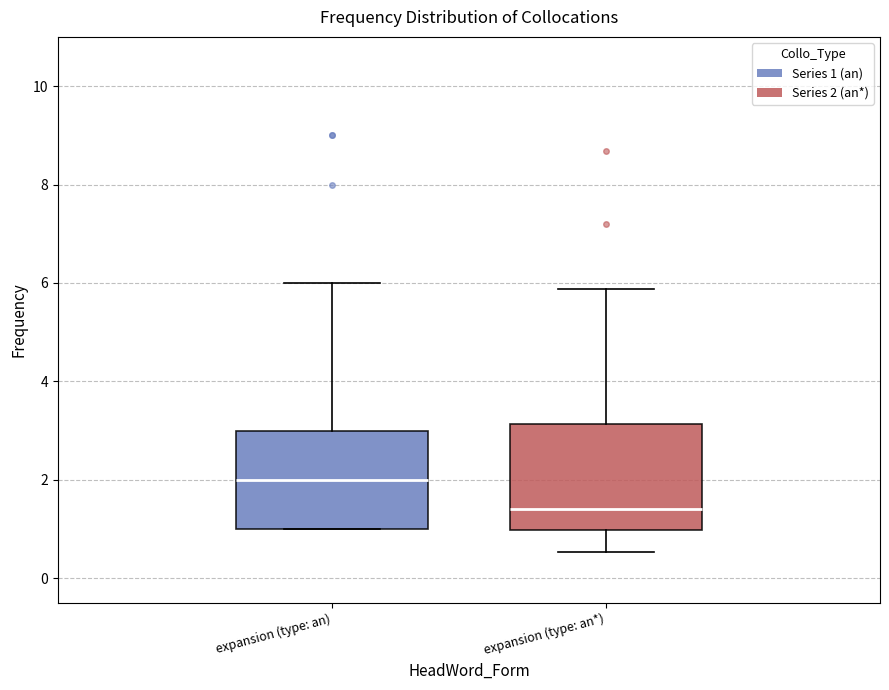

Reading left to right, transcribe this box plot: for each box, give where its median line is, the range the box spans, and where its two whiskers end, as read against the y-axis. The values are not printed on the chart, so give them approximately, as read against the axis.

expansion (type: an): median 2.0, box 1.0 to 3.0, whiskers 1.0 to 6.0
expansion (type: an*): median 1.4, box 1.0 to 3.2, whiskers 0.6 to 5.8